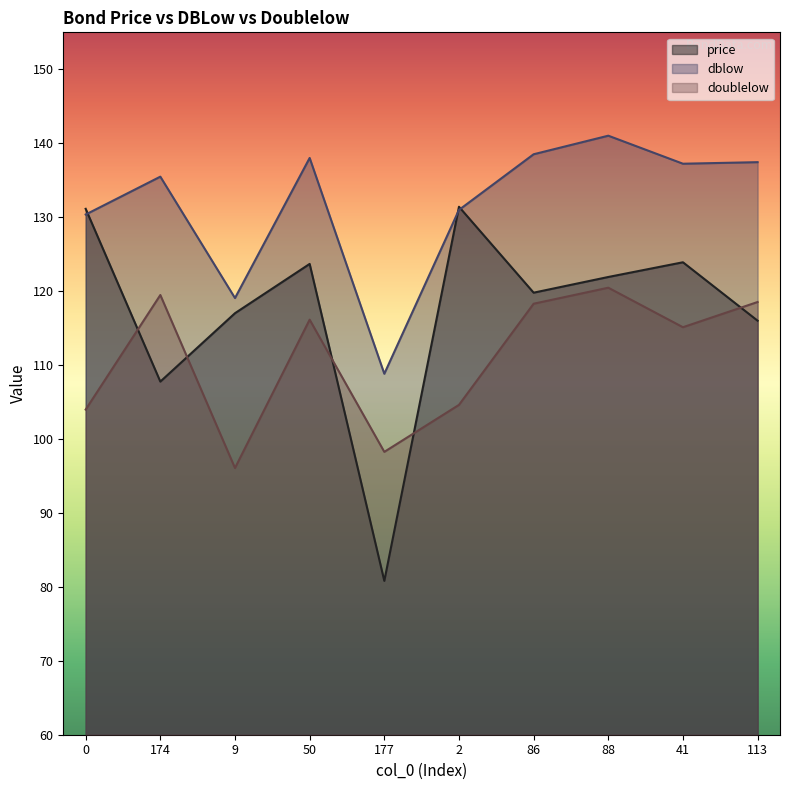

Which series ends up on top after the final intersection of doublelow and price?

doublelow